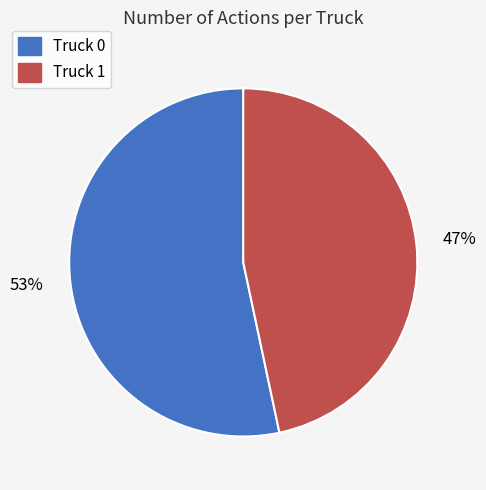

Does any single category account for the majority?

Yes